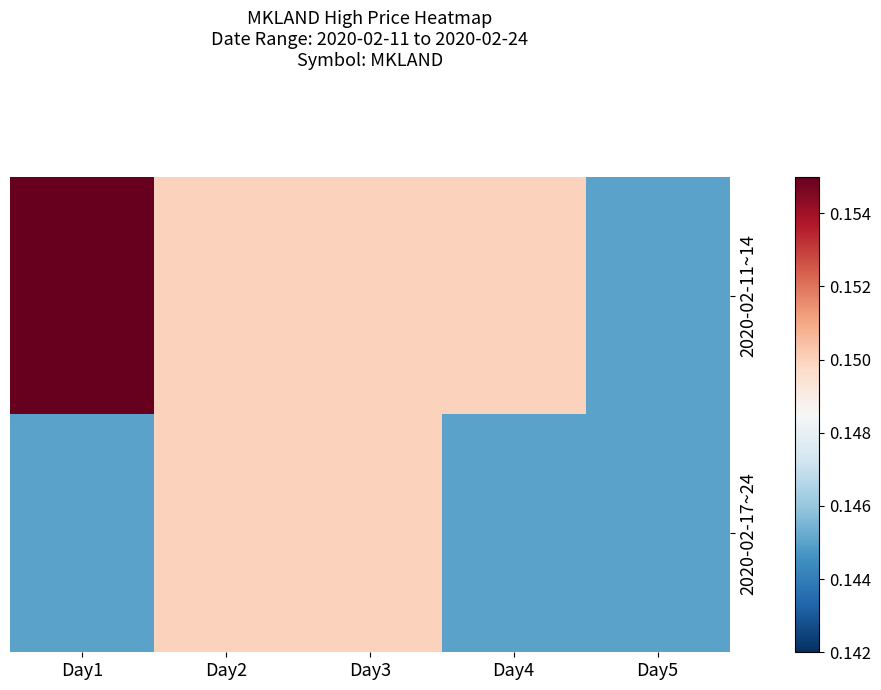

Reading left to right, what are all the values shown in this chart?

2020-02-11~14: Day1=0.2	Day2=0.1	Day3=0.1	Day4=0.1	Day5=0.1
2020-02-17~24: Day1=0.1	Day2=0.1	Day3=0.1	Day4=0.1	Day5=0.1